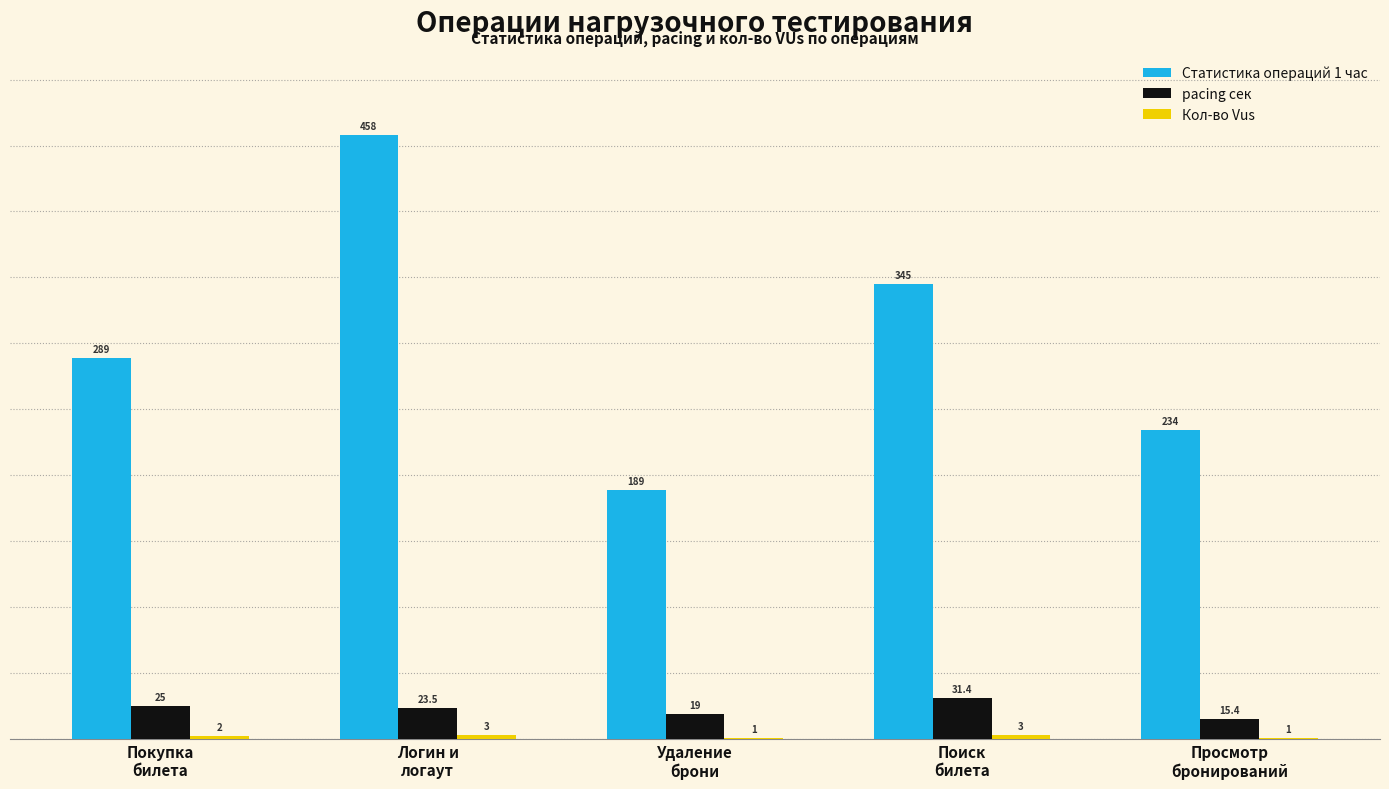

Which series has the largest total across all categories?

Статистика операций 1 час